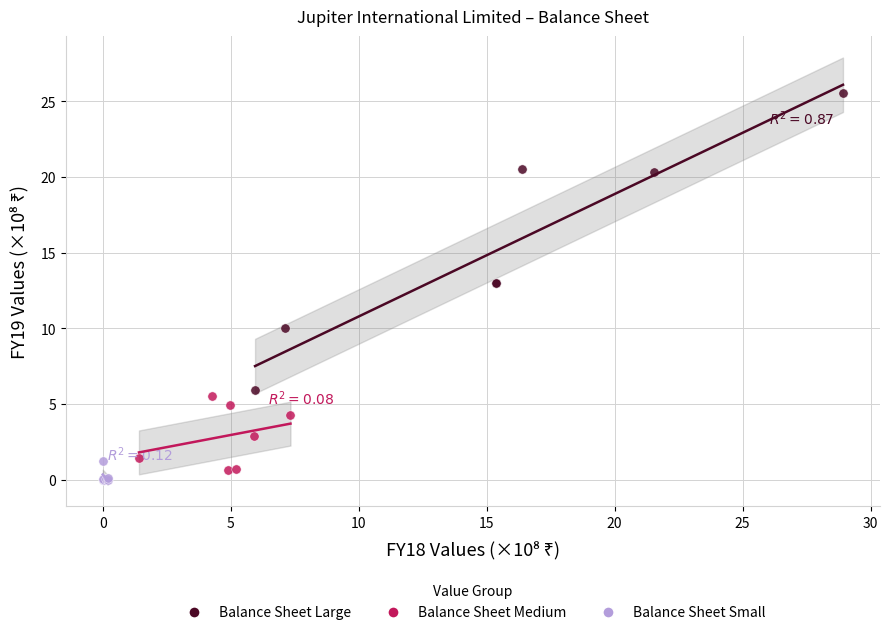

Which series contains the highest Y value?

Balance Sheet Large